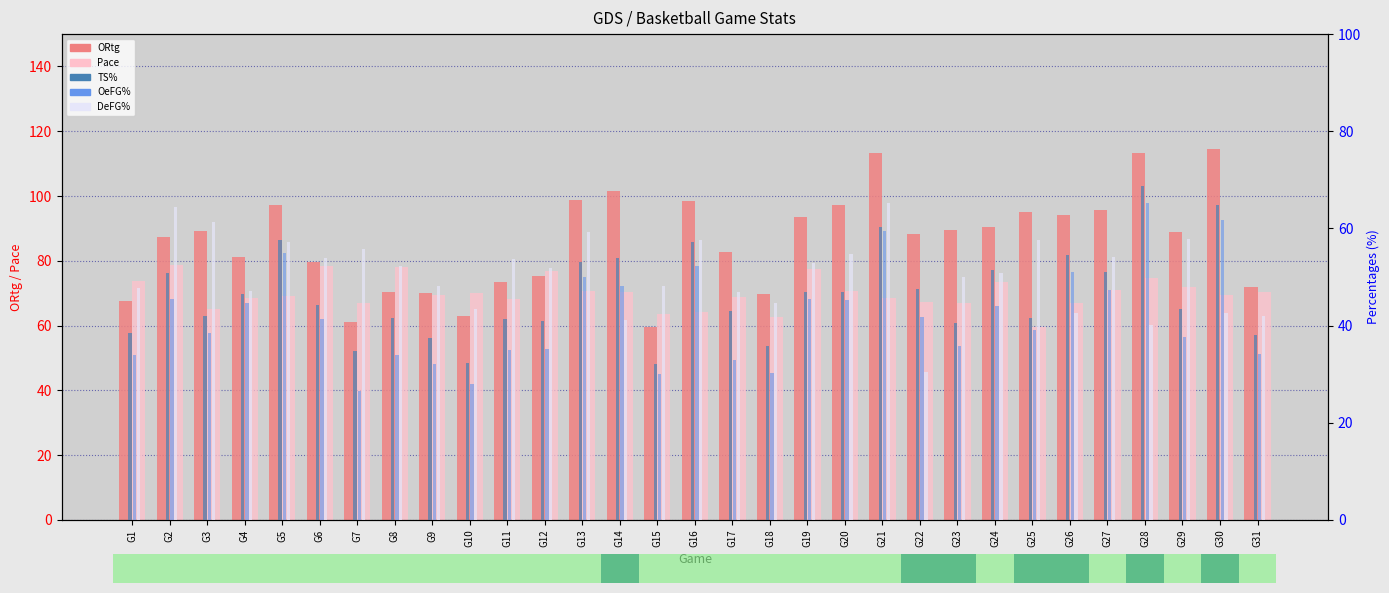

Is it true that DeFG% equals 13.1 at G22?

False